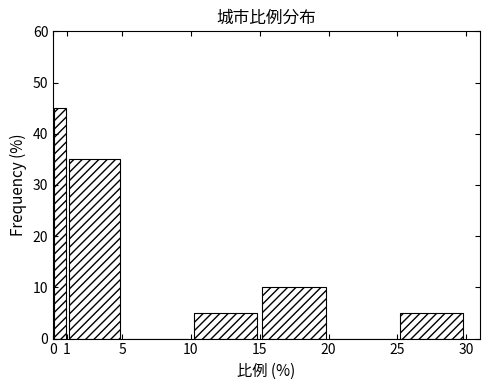

Reading left to right, list every bar in this chart as the range it spans on the x-axis followed by its height. The values are not printed on the chart, so give them approximately, as read against the axis.

0 to 1: 45
1 to 5: 35
5 to 10: 0
10 to 15: 5
15 to 20: 10
20 to 25: 0
25 to 30: 5